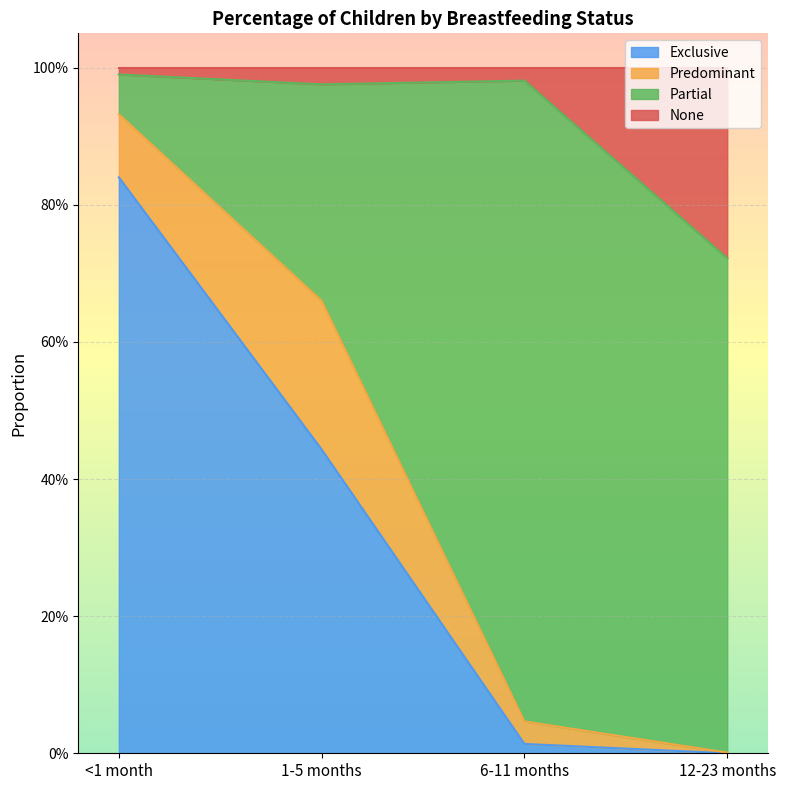

Rank the categories by Exclusive value from highest to lowest.

<1 month, 1-5 months, 6-11 months, 12-23 months